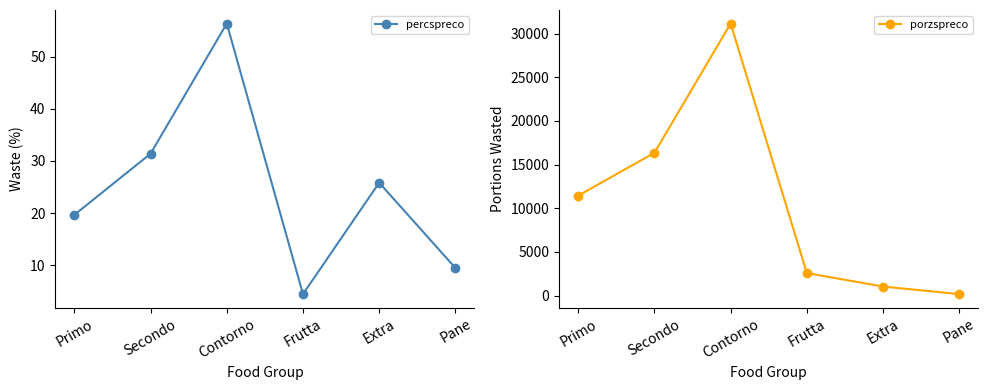

True or false: percspreco and porzspreco cross at least once.

False